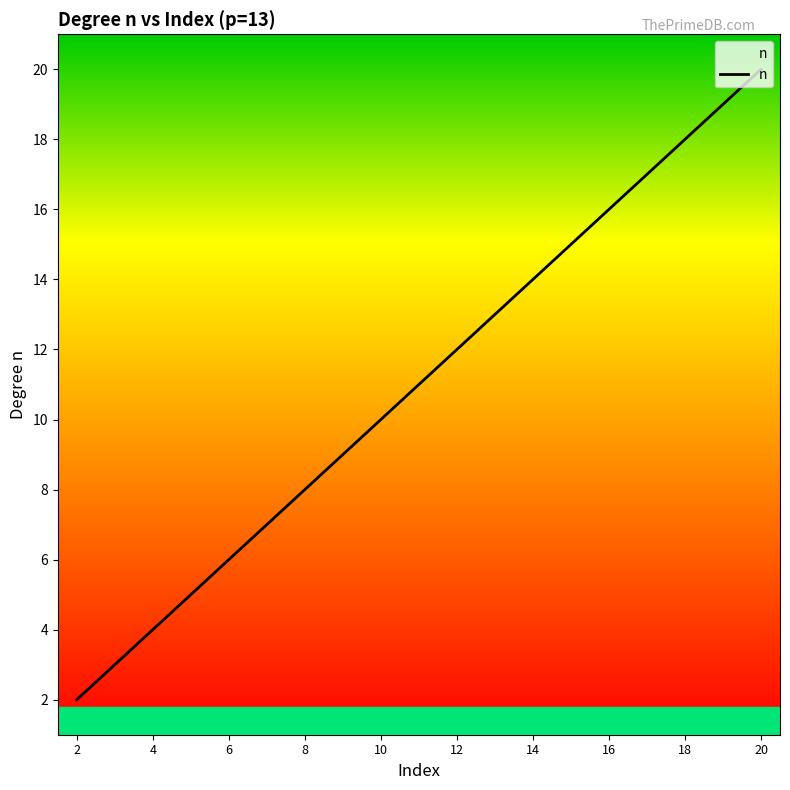

What is the difference between the maximum and minimum values?

18